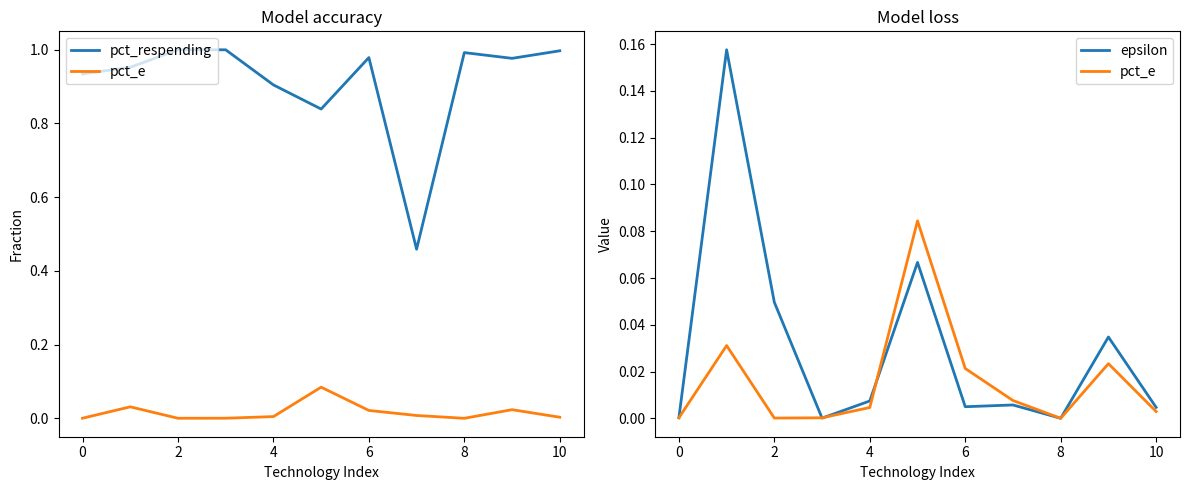

At which category does the chart reach its minimum across all series?

8